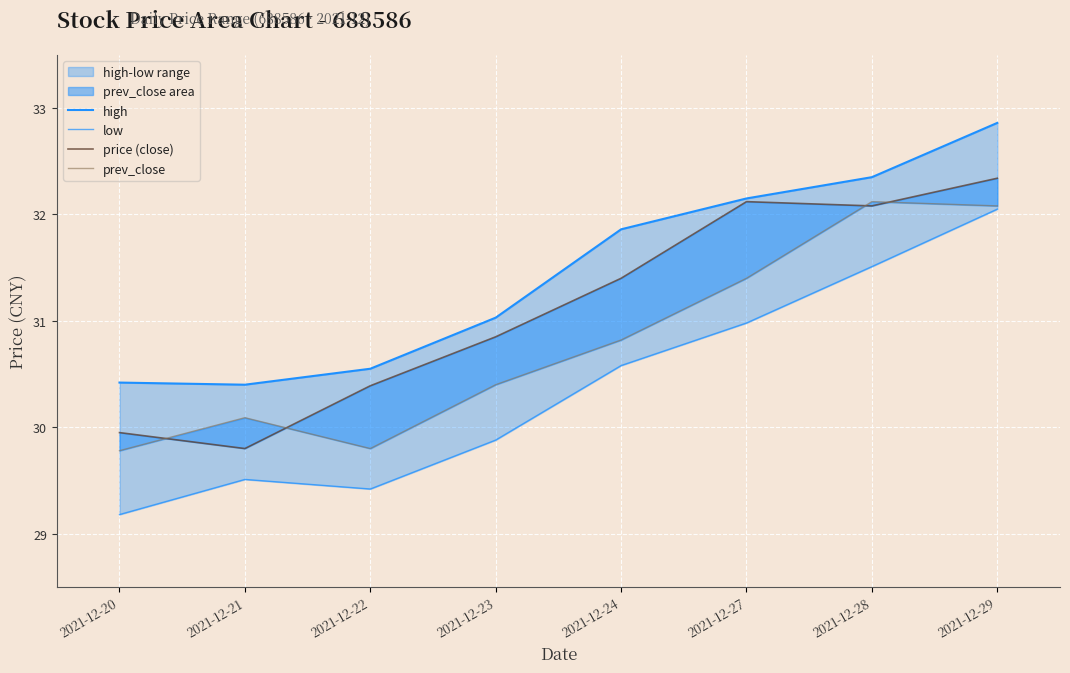

What is the total value across all series at 2021-12-21?

119.8